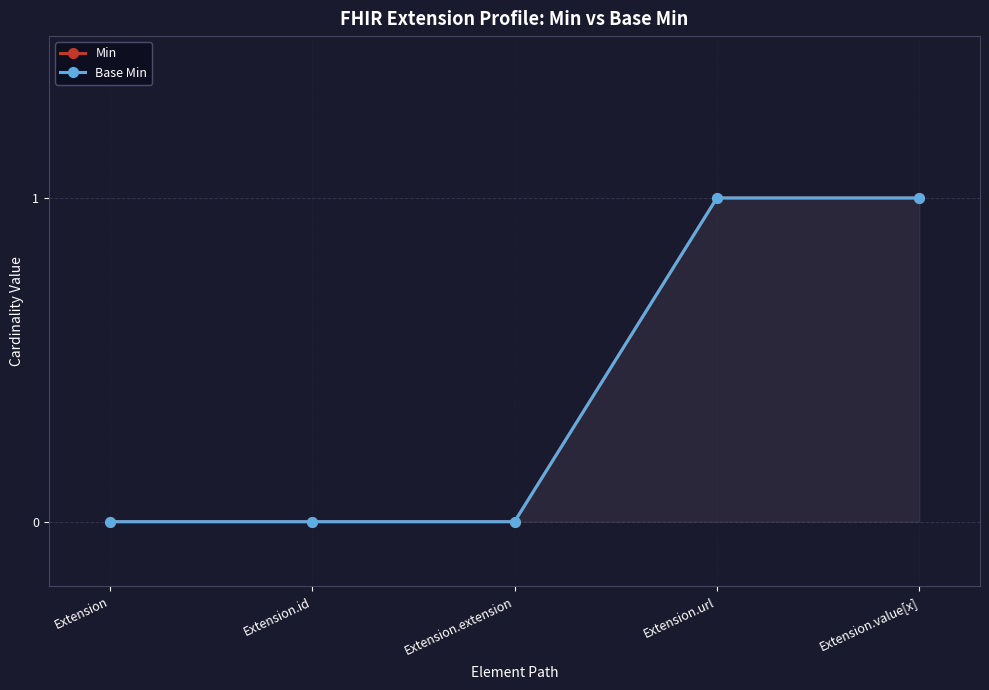

Reading left to right, extract all data points from this chart.

Min: Extension=0	Extension.id=0	Extension.extension=0	Extension.url=1	Extension.value[x]=1
Base Min: Extension=0	Extension.id=0	Extension.extension=0	Extension.url=1	Extension.value[x]=1